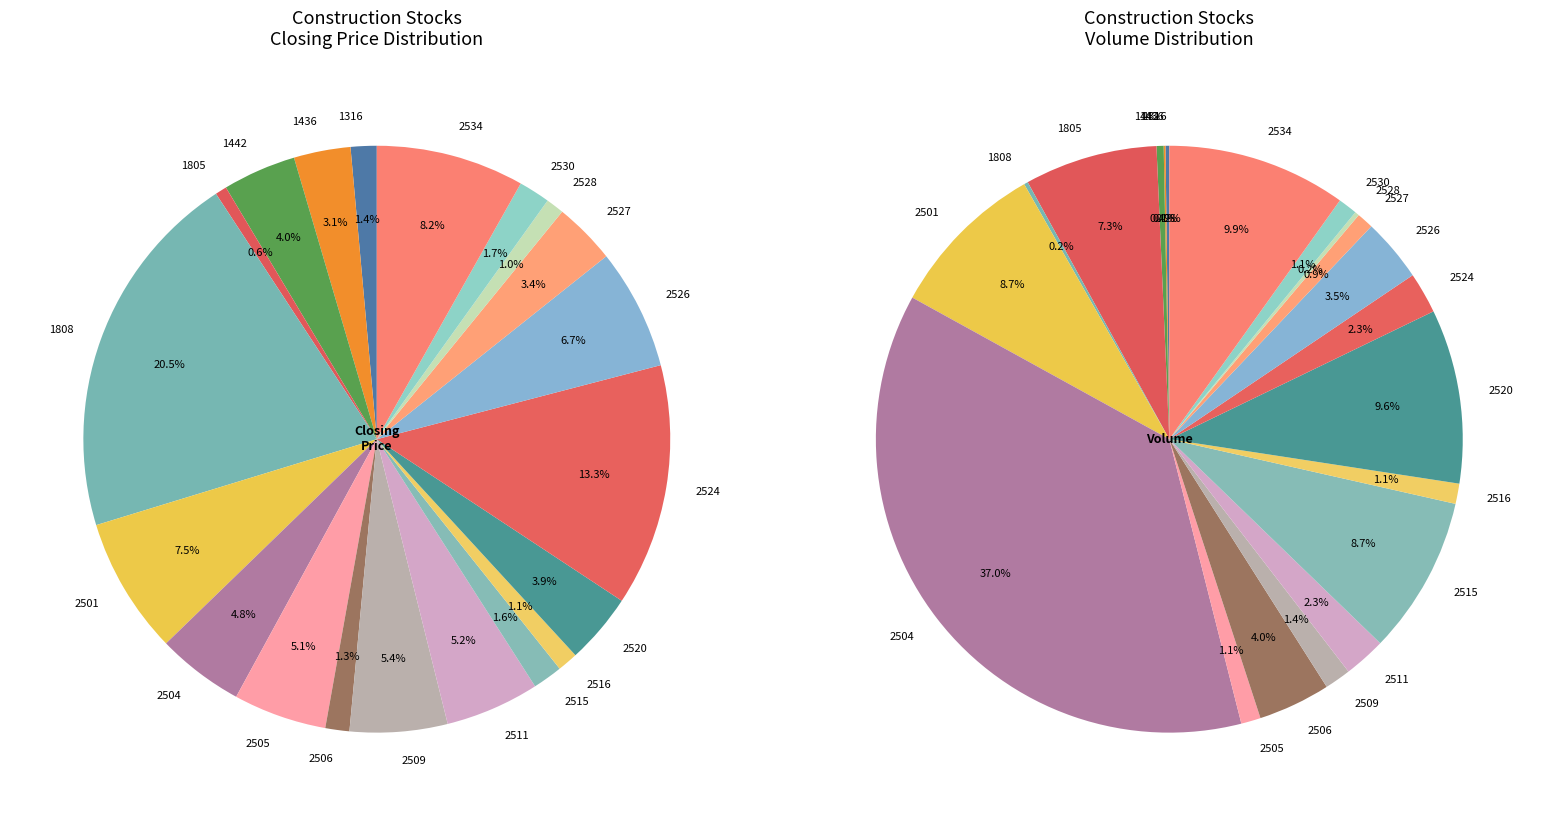

Rank the categories by value from highest to lowest.

1808, 2524, 2534, 2501, 2526, 2509, 2511, 2505, 2504, 1442, 2520, 2527, 1436, 2530, 2515, 1316, 2506, 2516, 2528, 1805